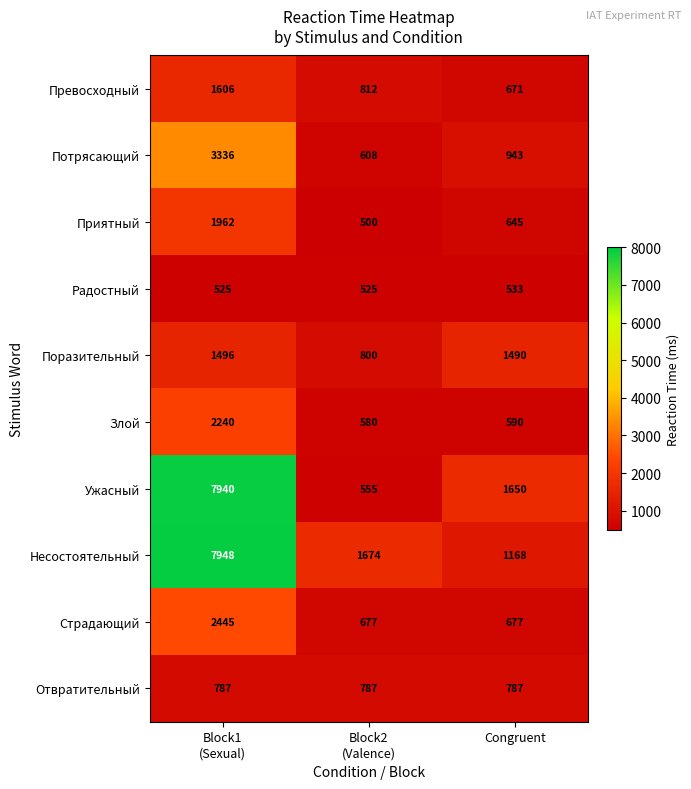

How many distinct data groups are displayed?

10